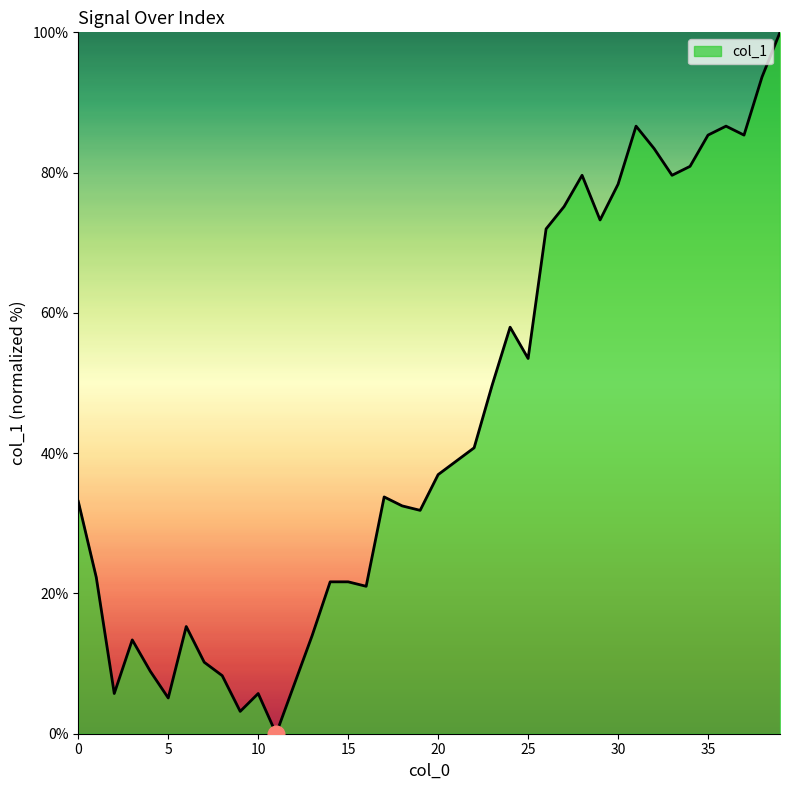

What is the difference between the maximum and minimum values?

100.0